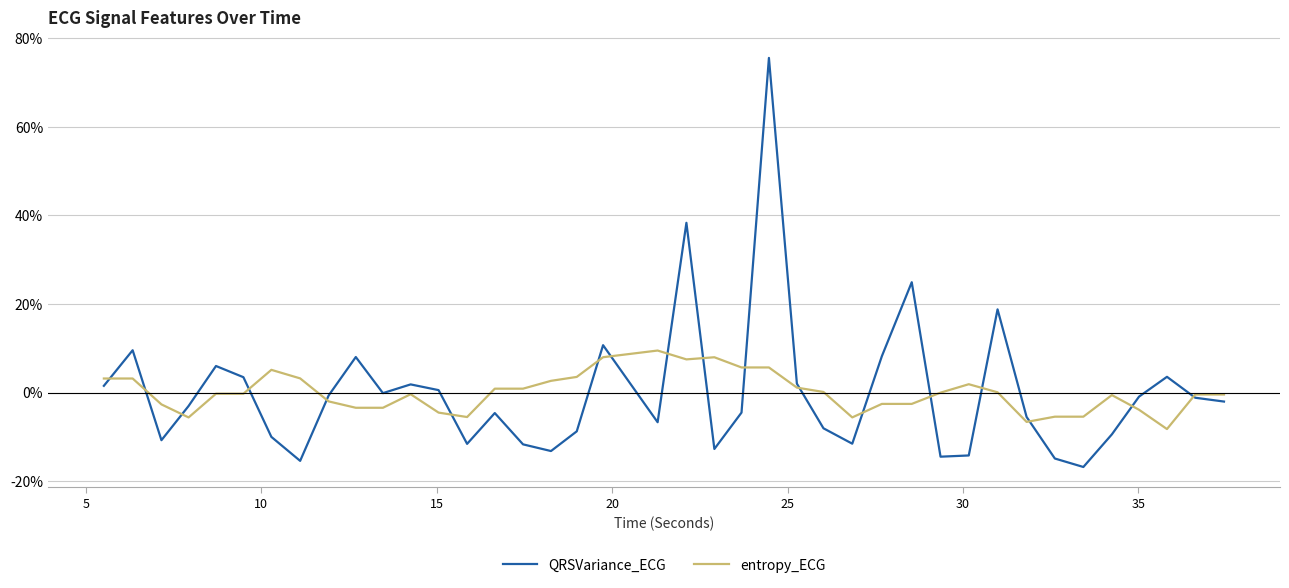

True or false: entropy_ECG has more than 2 interior local peaks.

True